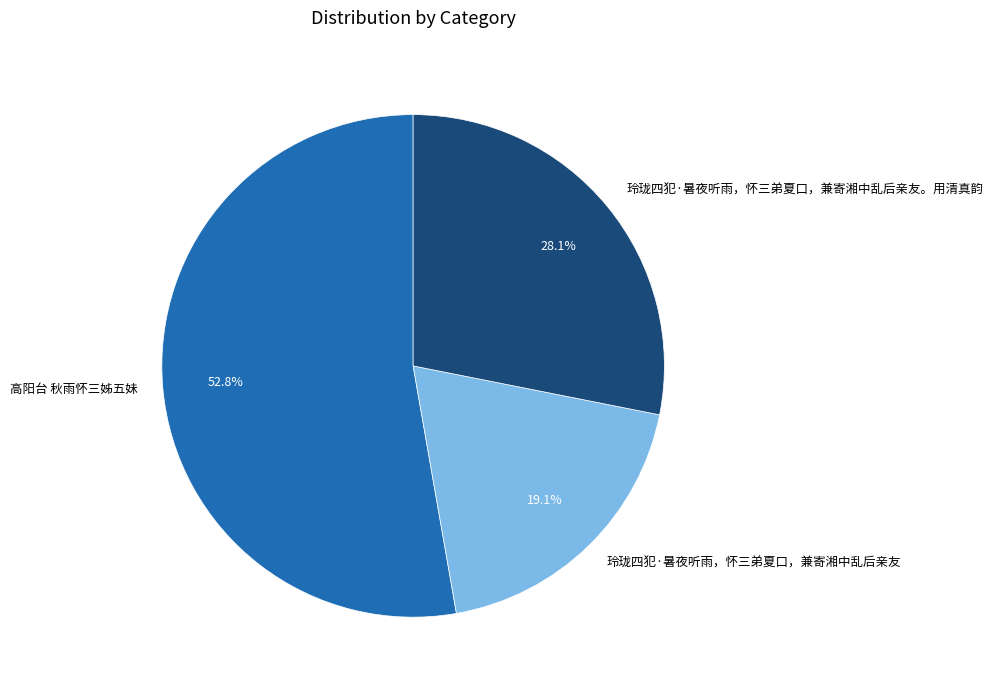

The 玲珑四犯·暑夜听雨，怀三弟夏口，兼寄湘中乱后亲友 slice represents 33% of the pie. True or false?

False